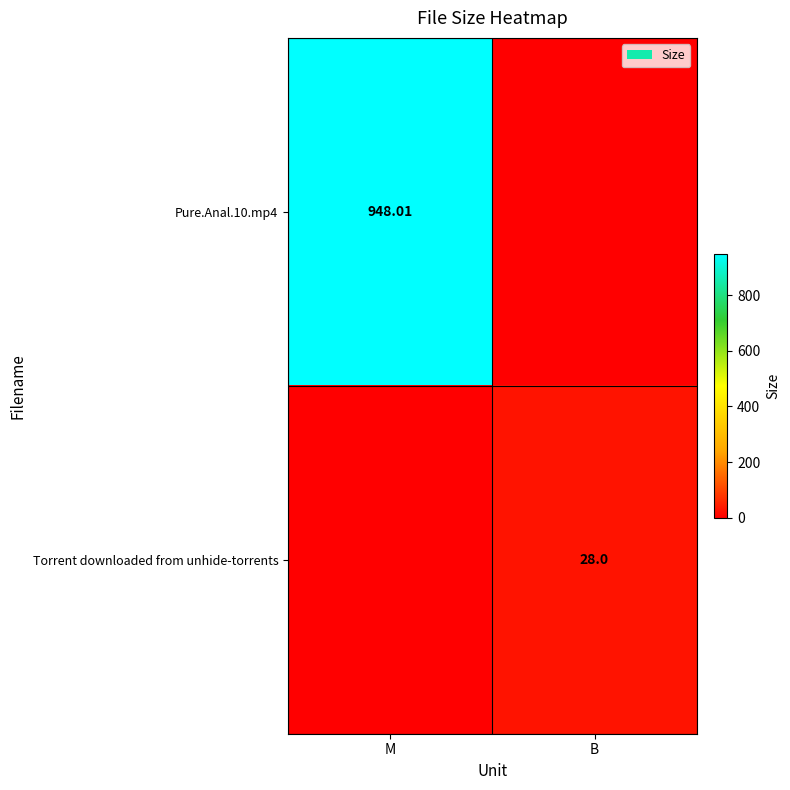

How many distinct data groups are displayed?

2